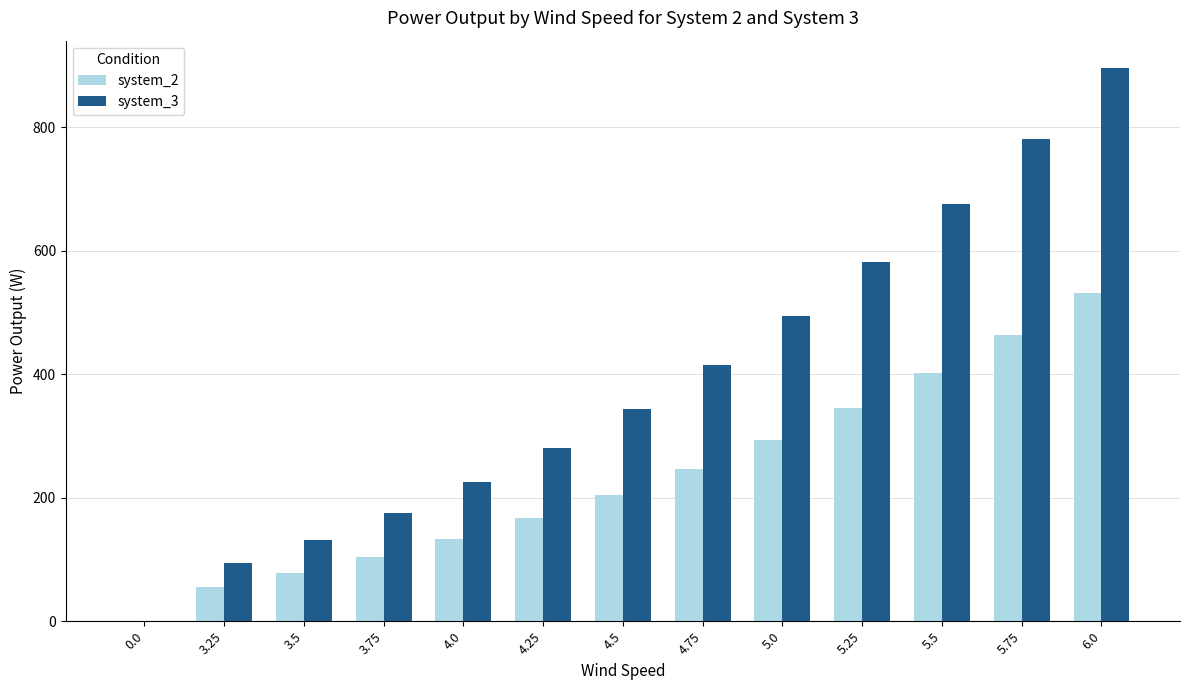

What is the greatest value displayed?

895